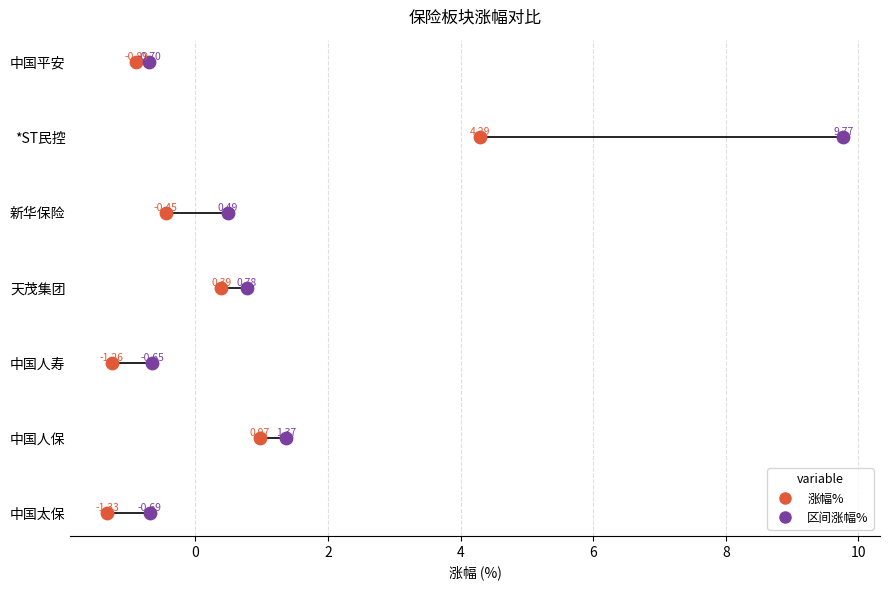

Which series contains the lowest Y value?

涨幅%